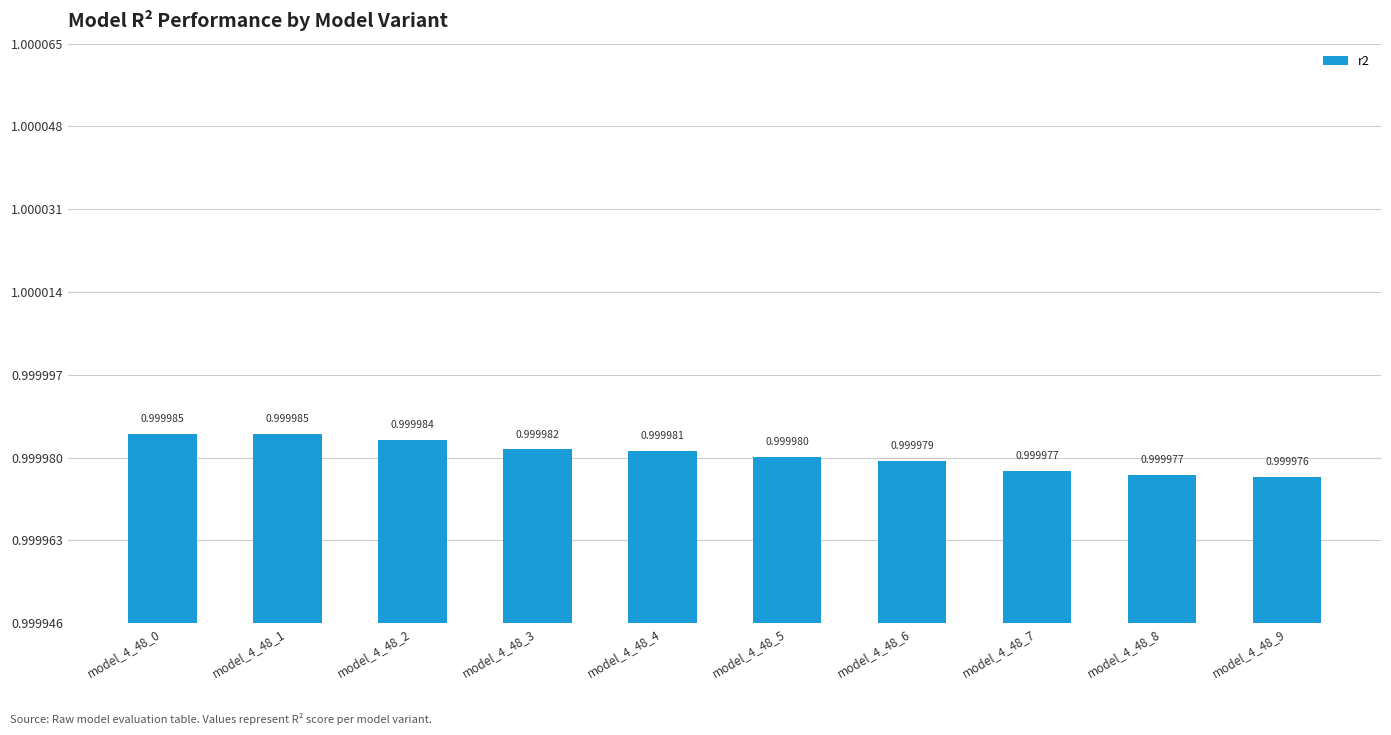

What is the average value?

1.0